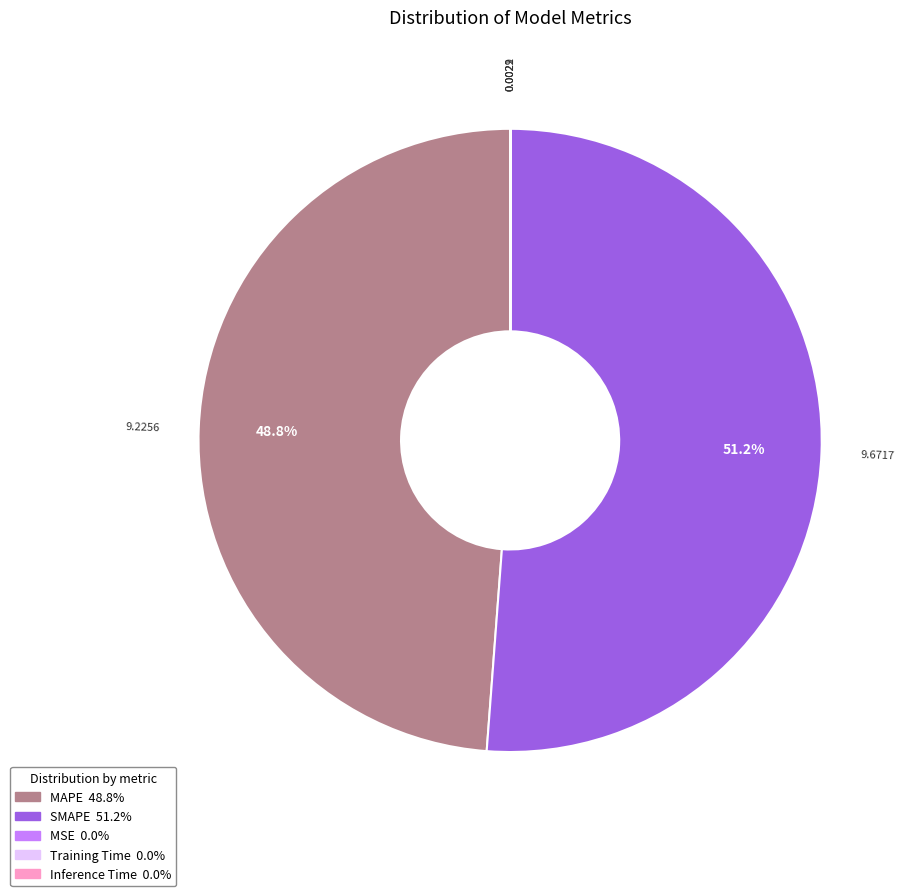

Do MAPE and SMAPE together represent more than half of the pie?

Yes